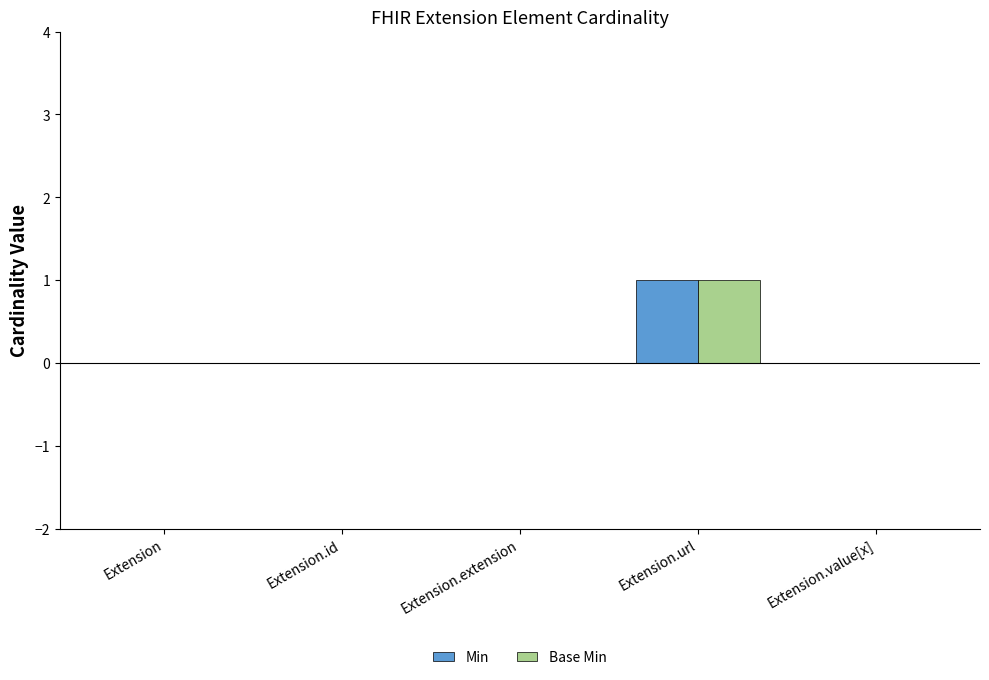

Is it true that Base Min equals 0 at Extension.extension?

True